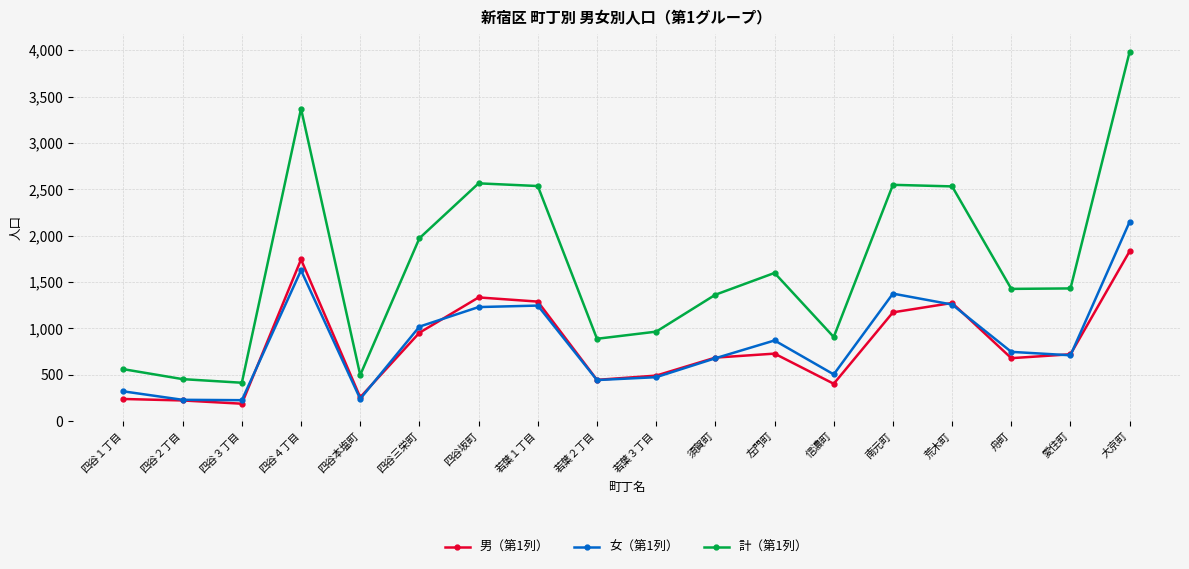

Is the value of 女（第1列） at 信濃町 greater than the value of 男（第1列） at 四谷２丁目?

Yes